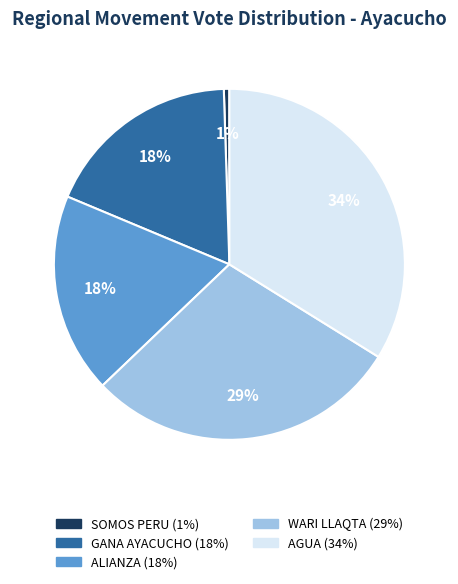

Is there any slice that represents more than half of the pie?

No